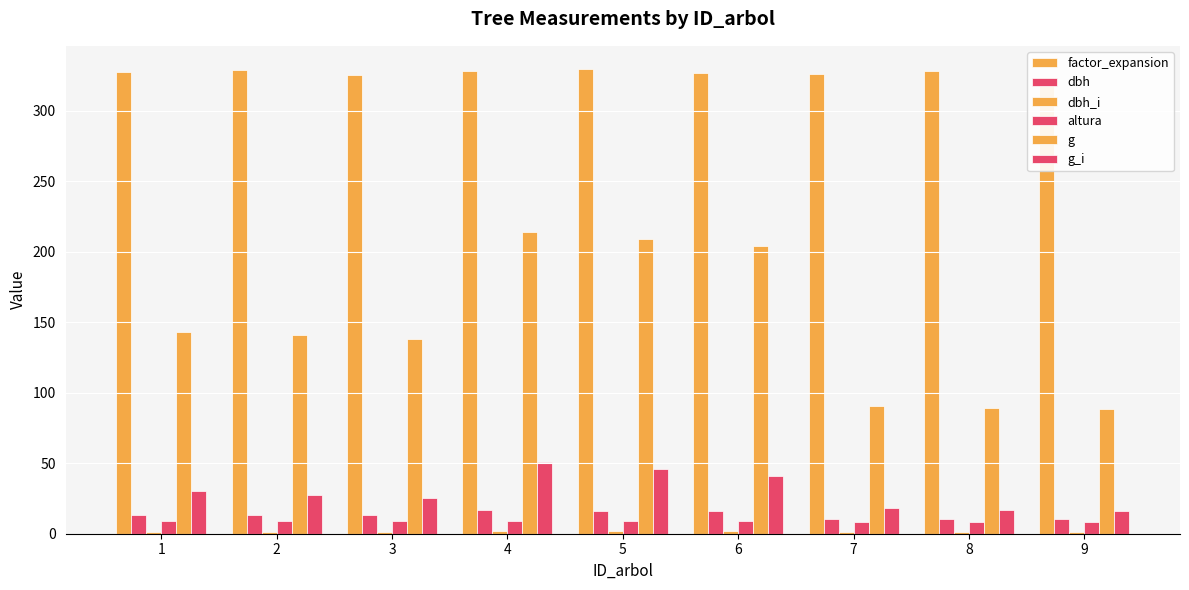

Where does the g_i series first go above 27?

1